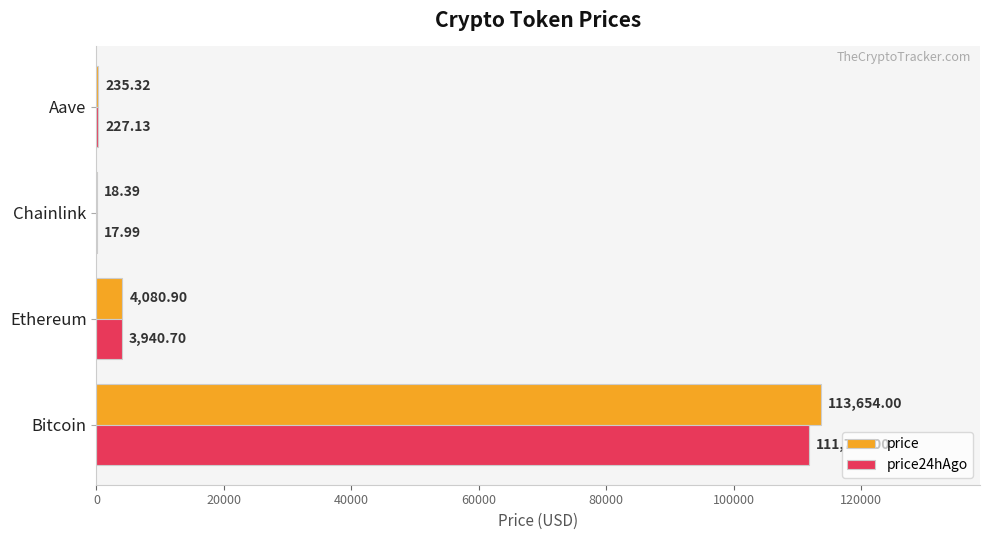

What is the maximum value for price?

113654.0